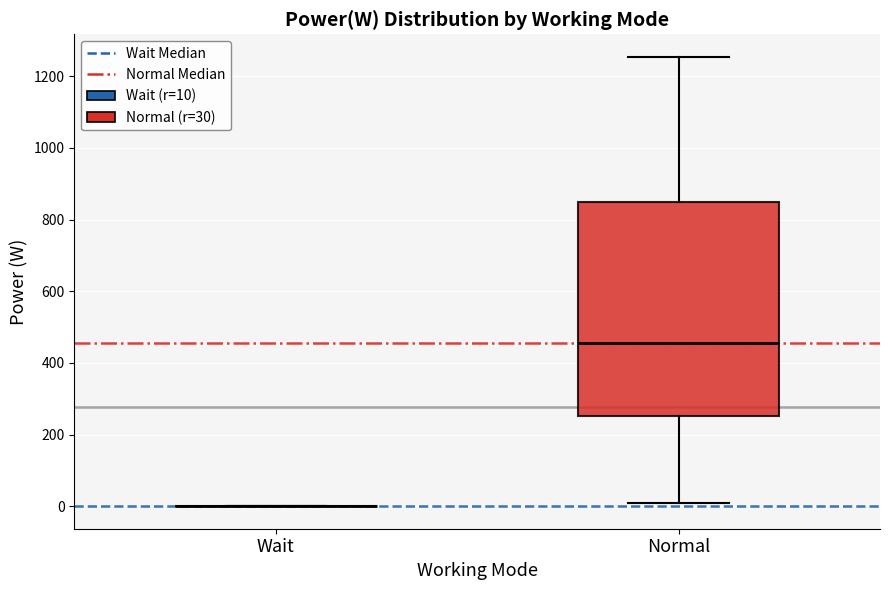

Which box is the tallest, from its lower edge to its upper edge?

Normal